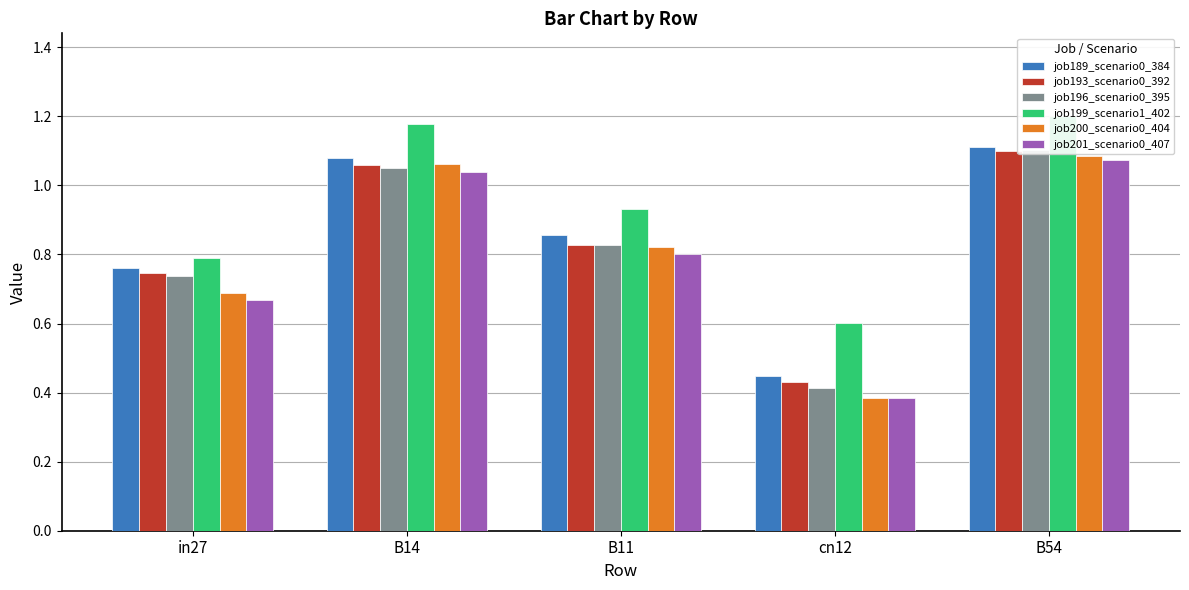

Read the job189_scenario0_384 value at B11.

0.9